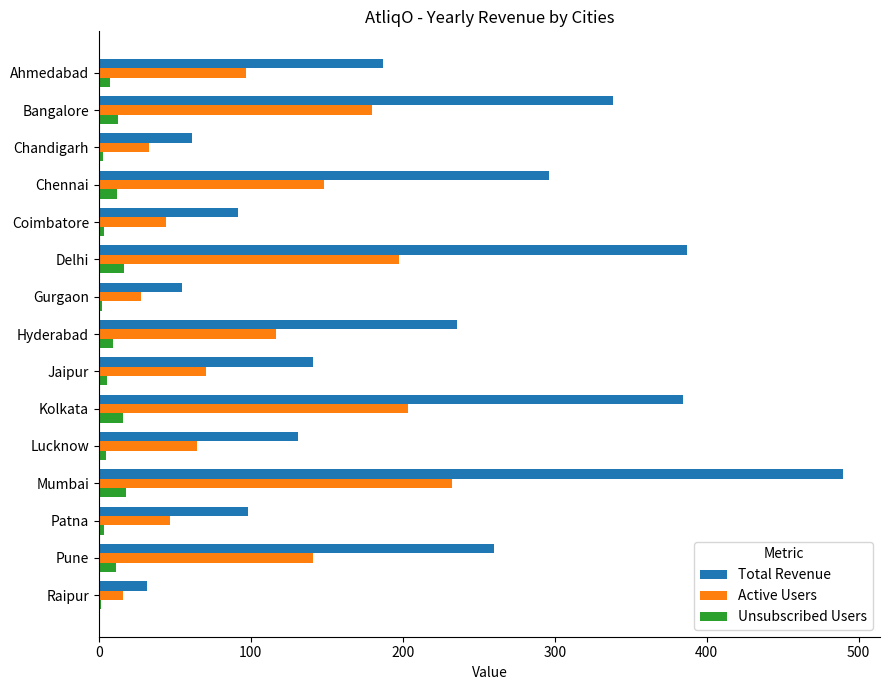

Where is Total Revenue nearest to the value 260?

Pune